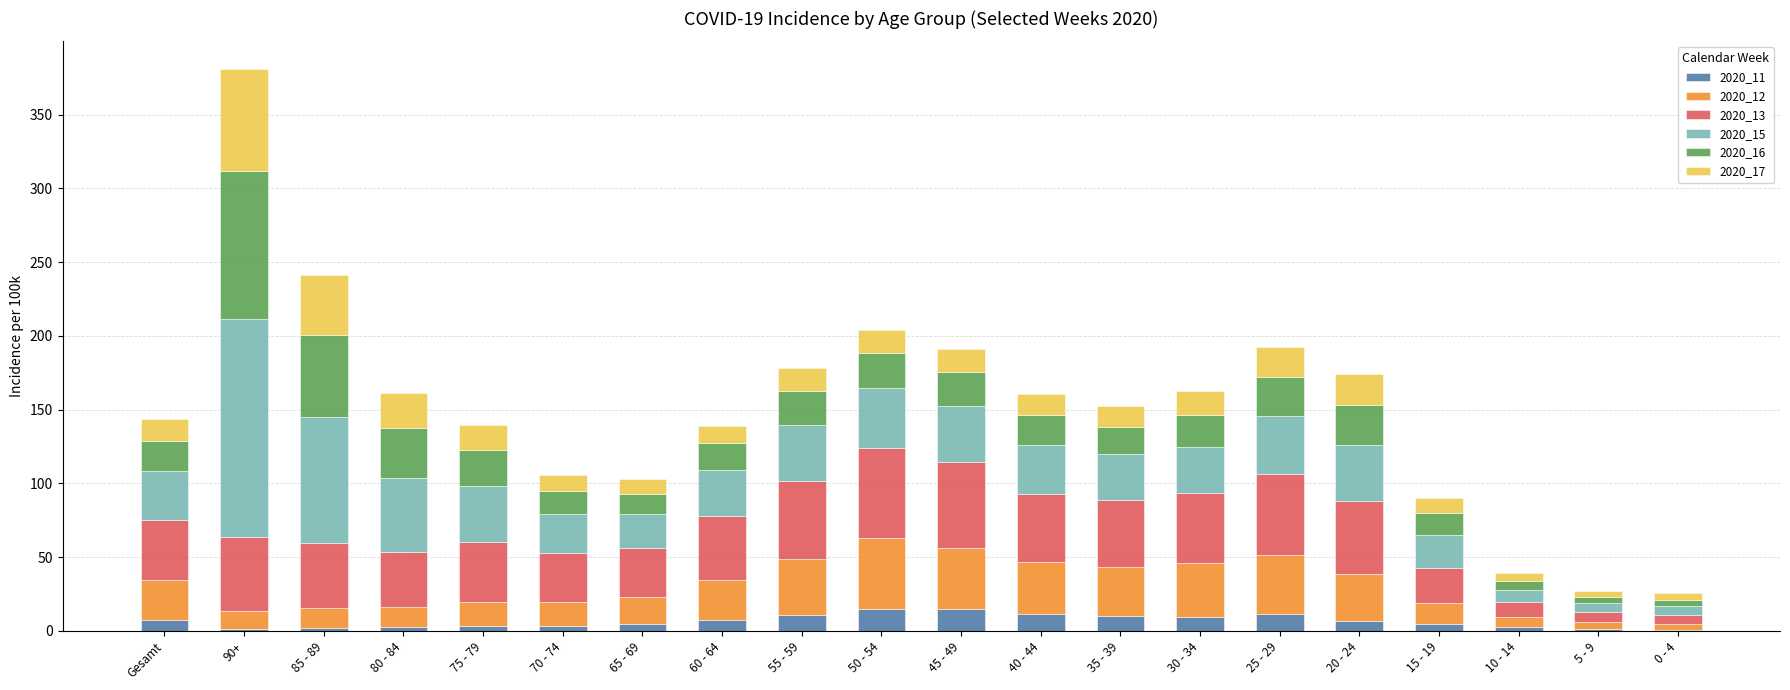

Are the bars grouped side by side (vs. stacked)?

No